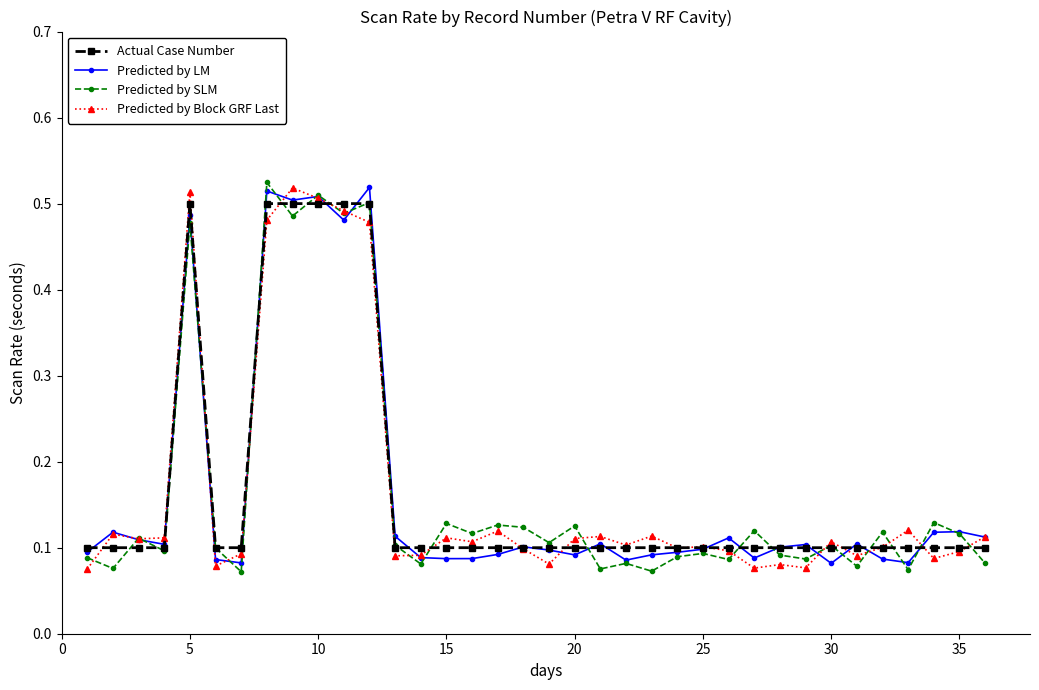

At how many categories does at least one series exceed 0?

36